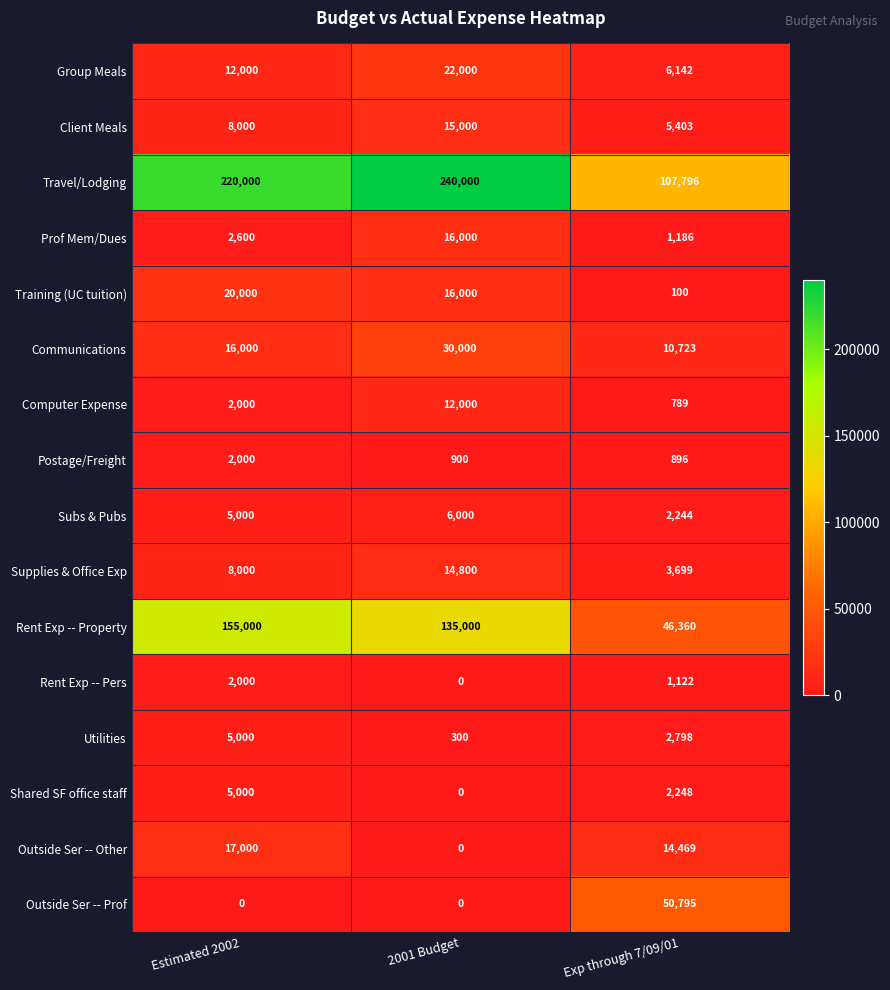

Which series has the largest range (max minus min)?

Travel/Lodging